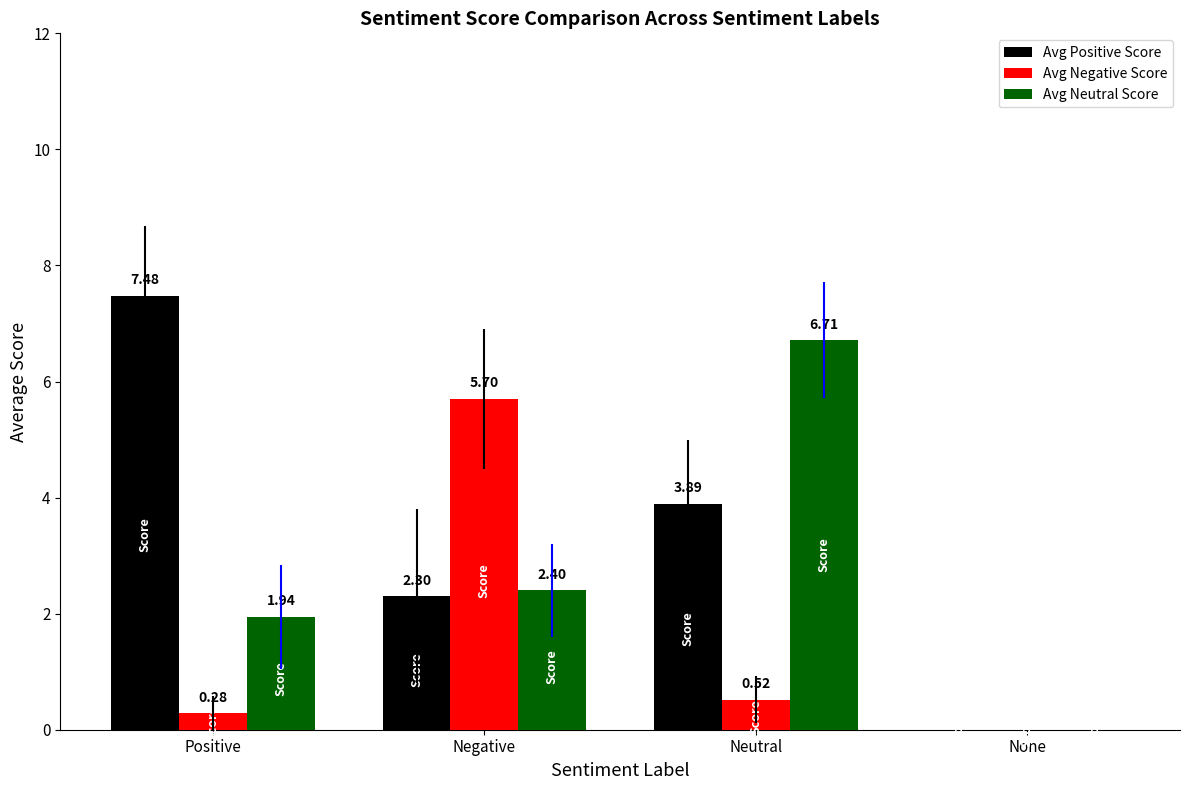

Which label corresponds to the largest value in the chart?

Positive